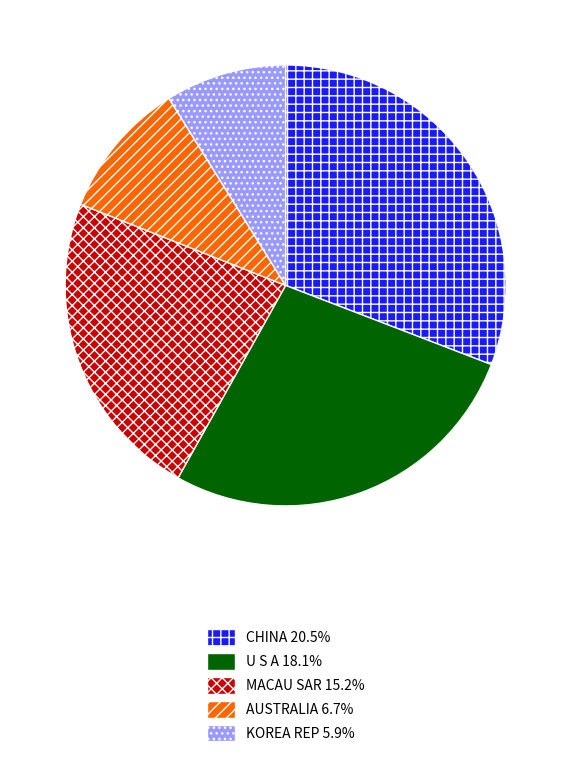

Which slice is the smallest?

KOREA REP